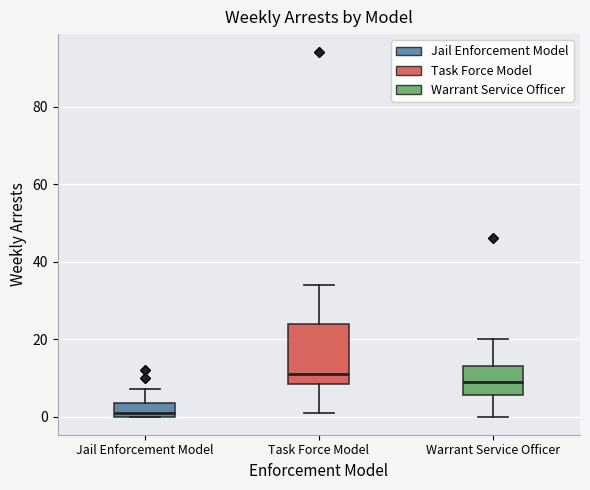

Reading left to right, transcribe this box plot: for each box, give where its median line is, the range the box spans, and where its two whiskers end, as read against the y-axis. The values are not printed on the chart, so give them approximately, as read against the axis.

Jail Enforcement Model: median 2, box 0 to 4, whiskers 0 to 8
Task Force Model: median 12, box 8 to 24, whiskers 2 to 34
Warrant Service Officer: median 10, box 6 to 14, whiskers 0 to 20